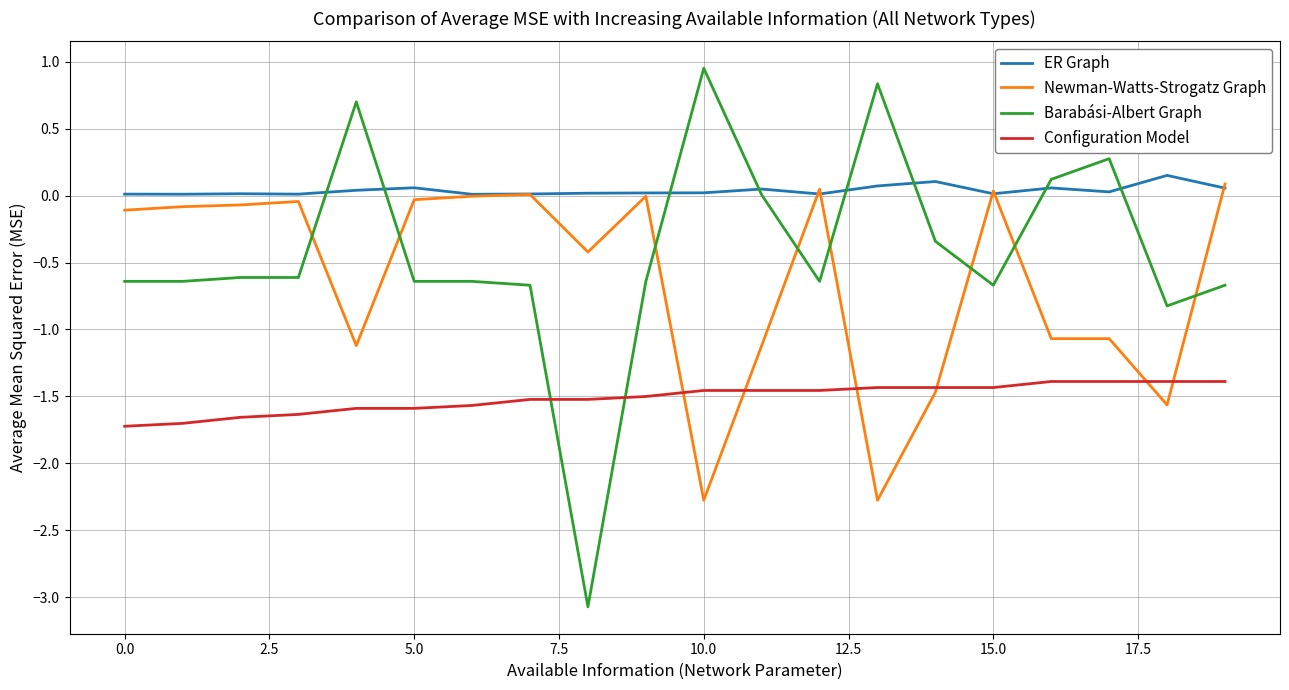

What is the minimum value for Barabási-Albert Graph?

-3.1